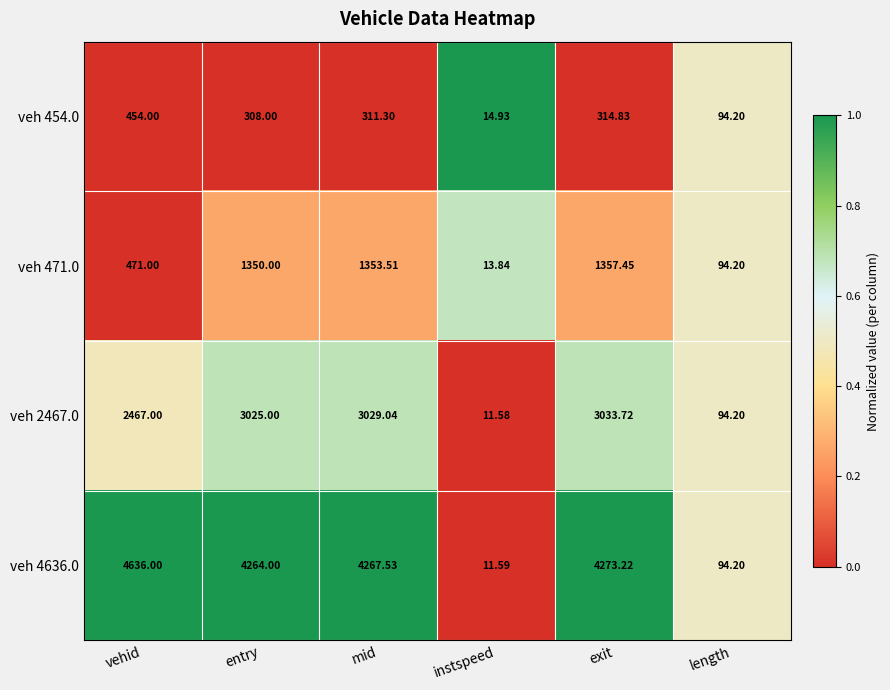

What is the spread (max minus min) of values at entry?

3956.0